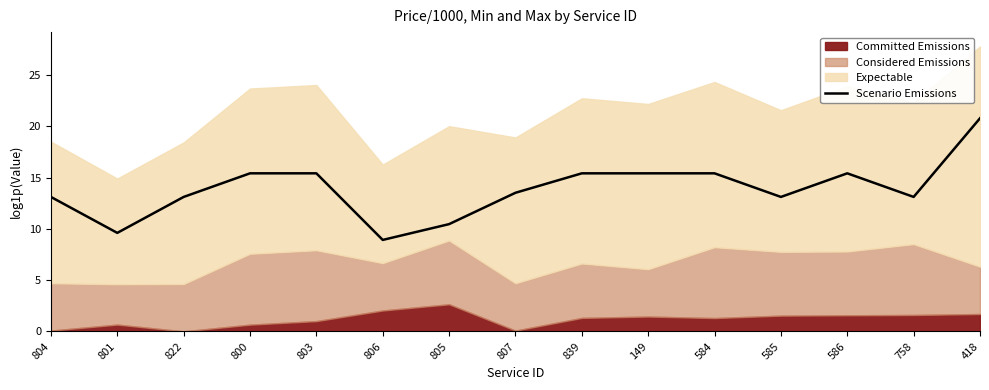

List the labels in order of value, smallest first.

806, 801, 805, 804, 822, 585, 758, 807, 149, 839, 586, 800, 803, 584, 418